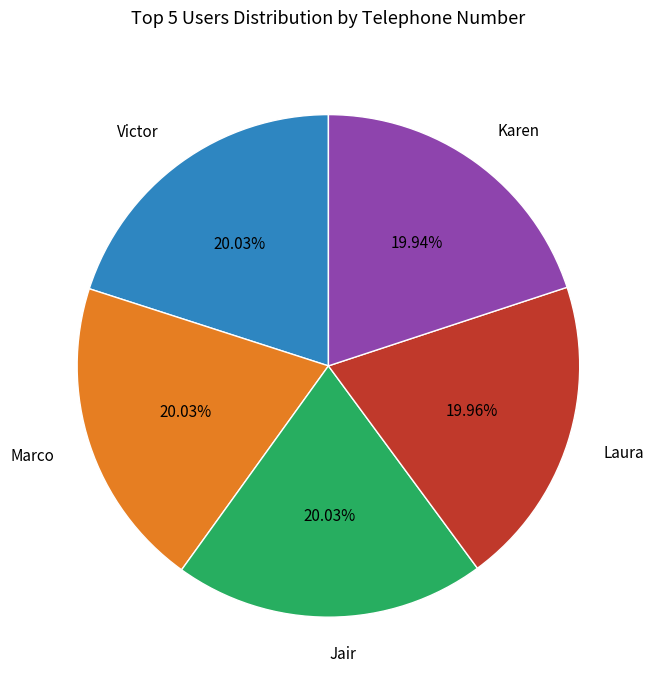

Is it true that Jair is 20% of the pie?

True